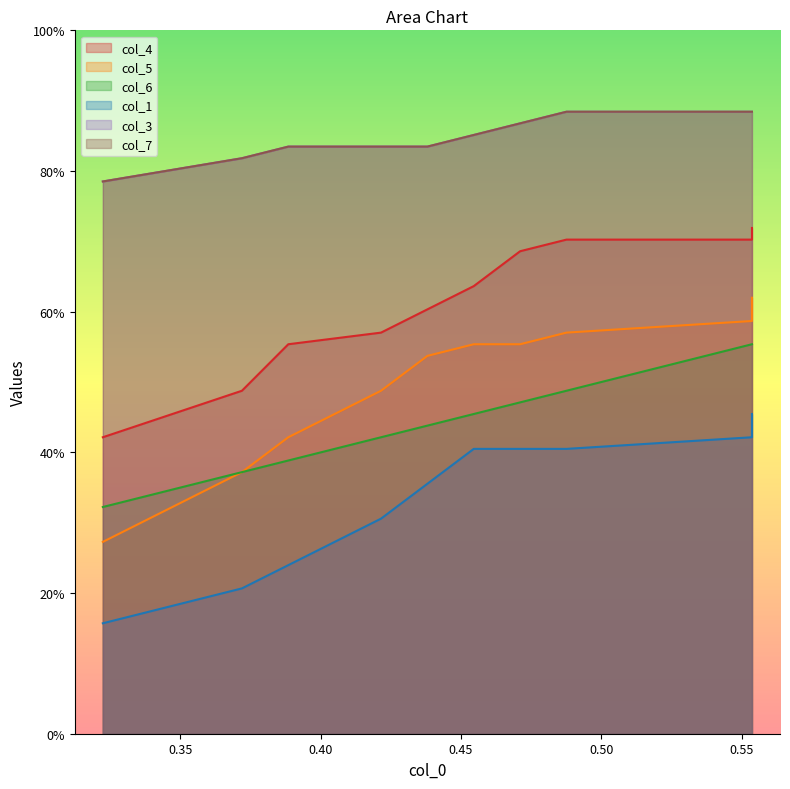

How many data points does each series have?

10